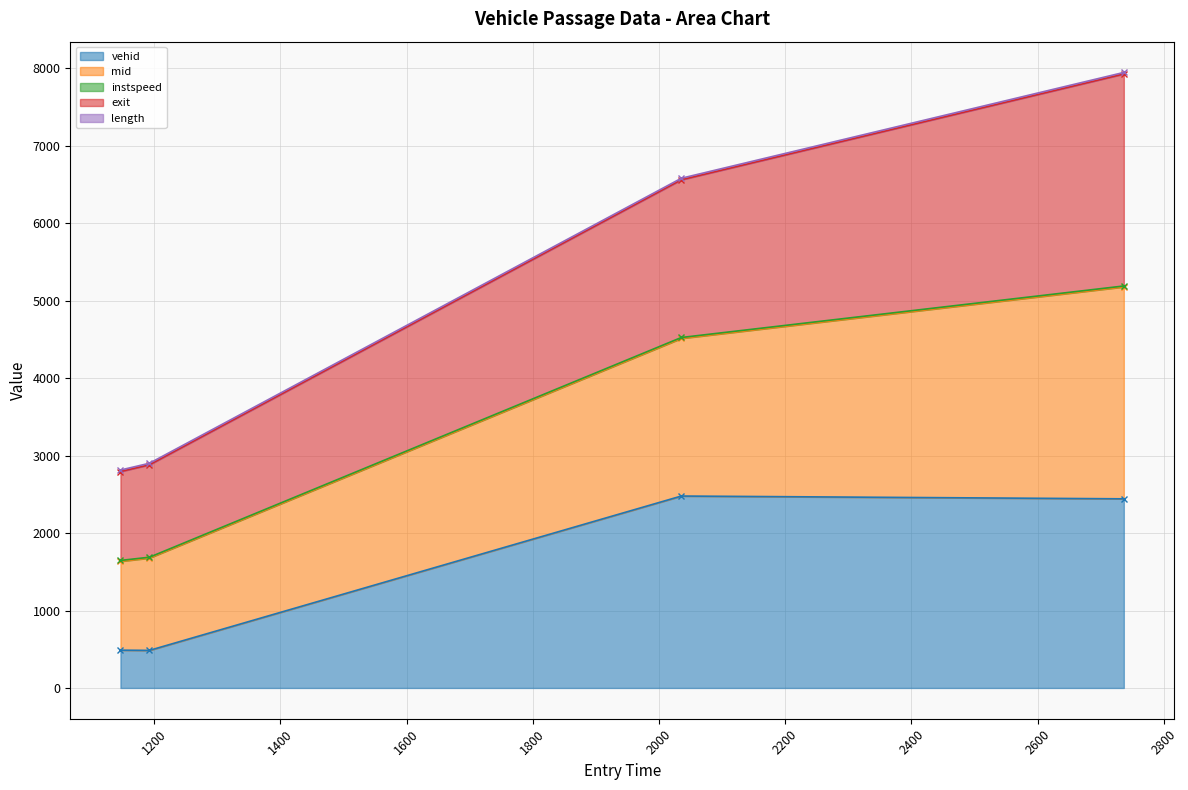

List the labels in order of exit value, smallest first.

1146.5106975907013, 1192.4227812330964, 2035.298347308136, 2736.470936308703